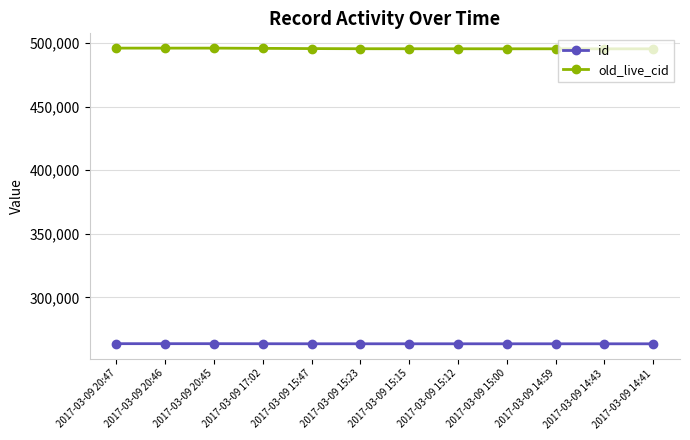

Is it true that old_live_cid equals 116933 at 2017-03-09 15:00?

False